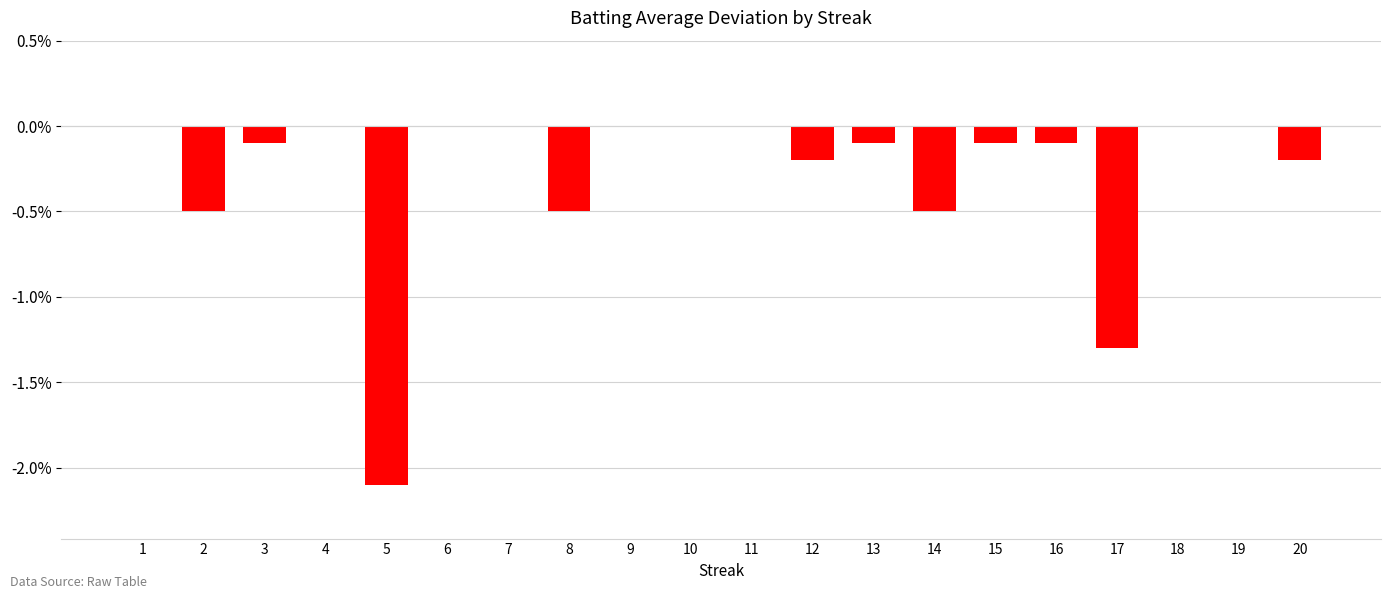

What is the sum of all values?

-5.7